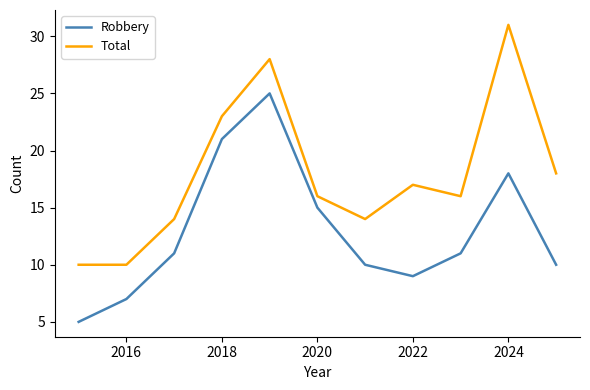

What is the maximum value shown in the chart?

31